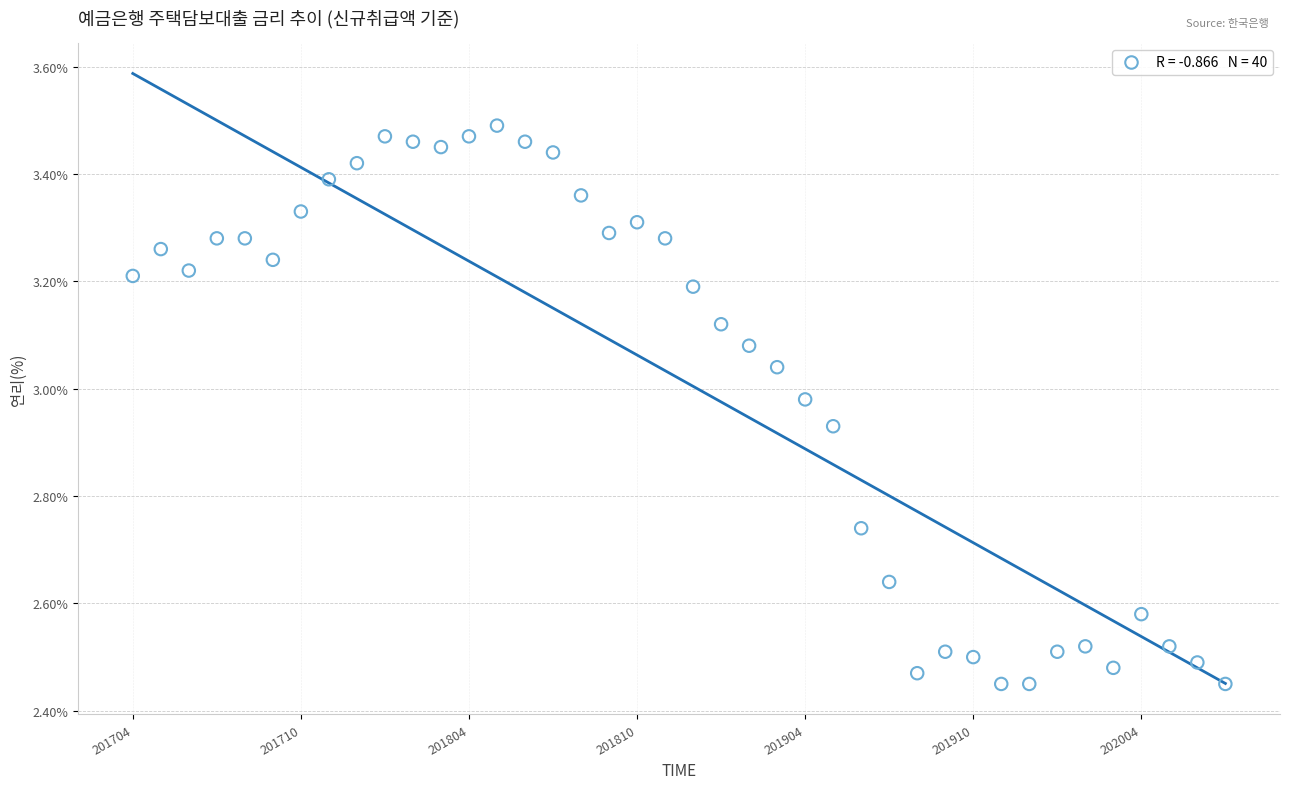

What is the range of Y values (max minus min)?

1.0